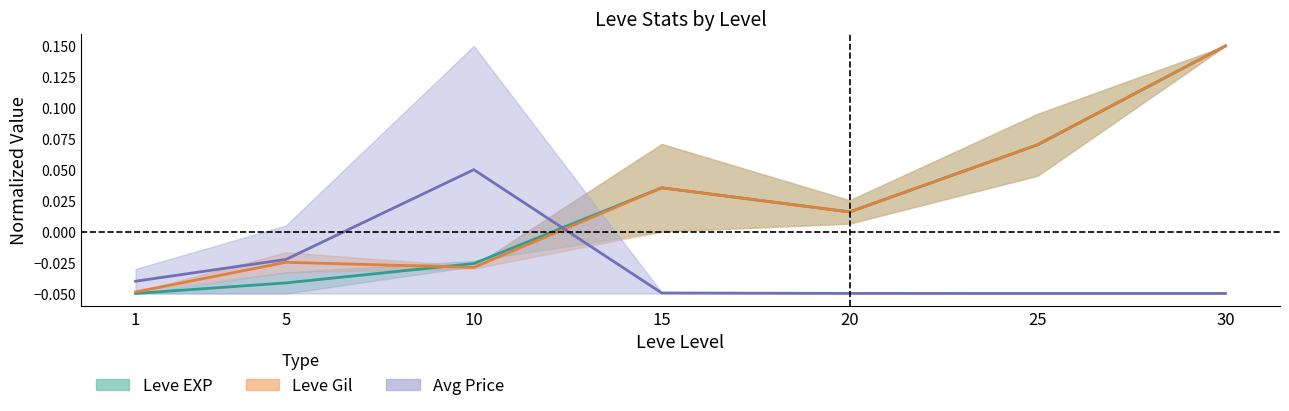

Where is Leve Gil mid nearest to the value 0?

20